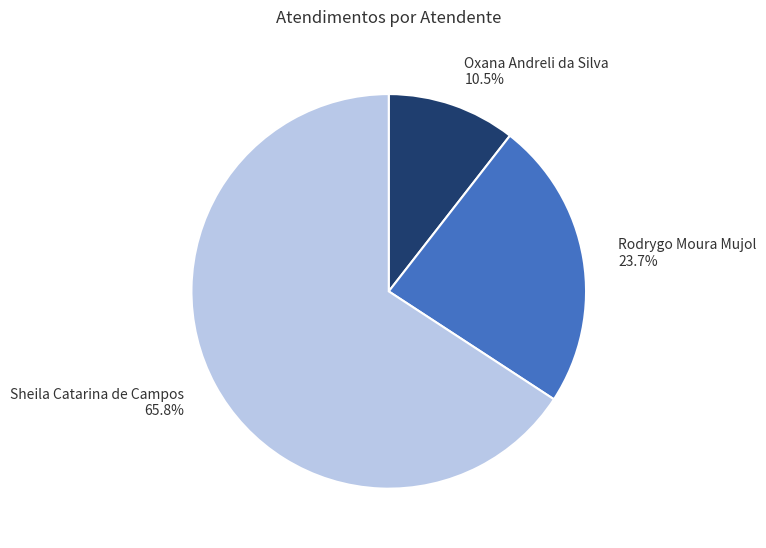

Count the number of slices in the pie.

3